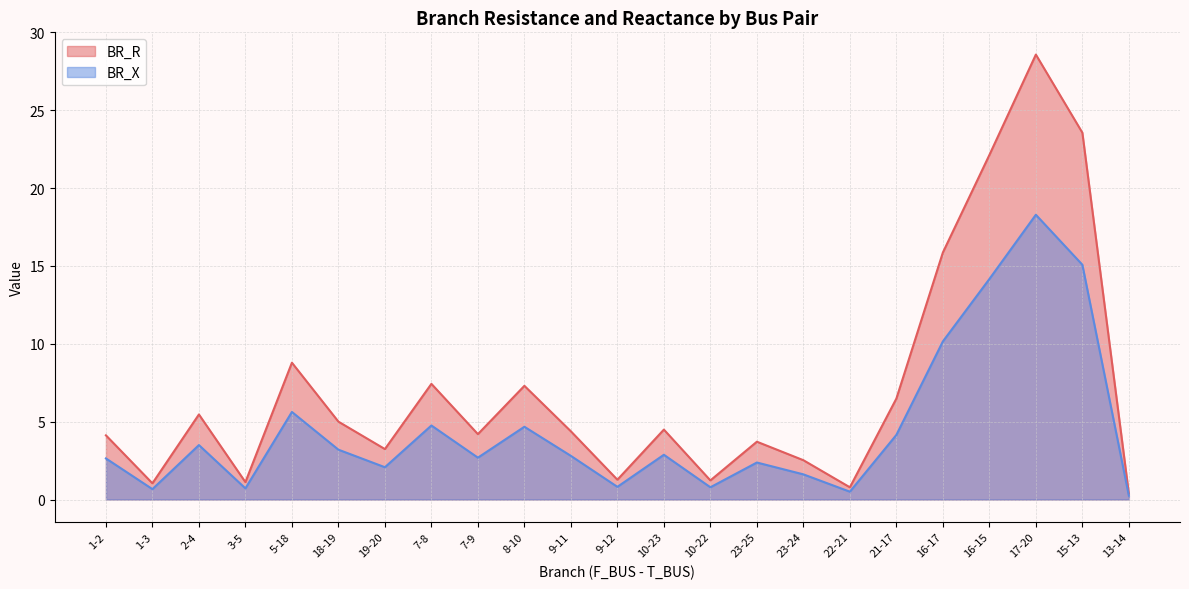

At 8-10, list the series in order from smallest to largest.

BR_X, BR_R